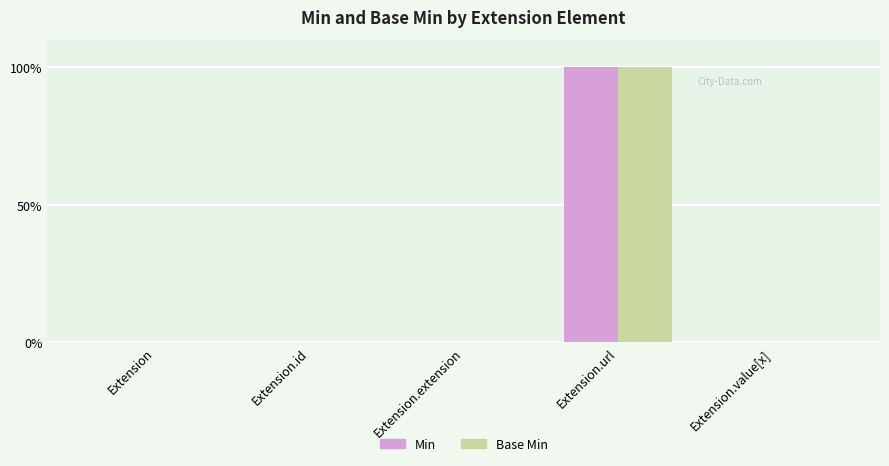

Are the bars horizontal?

No